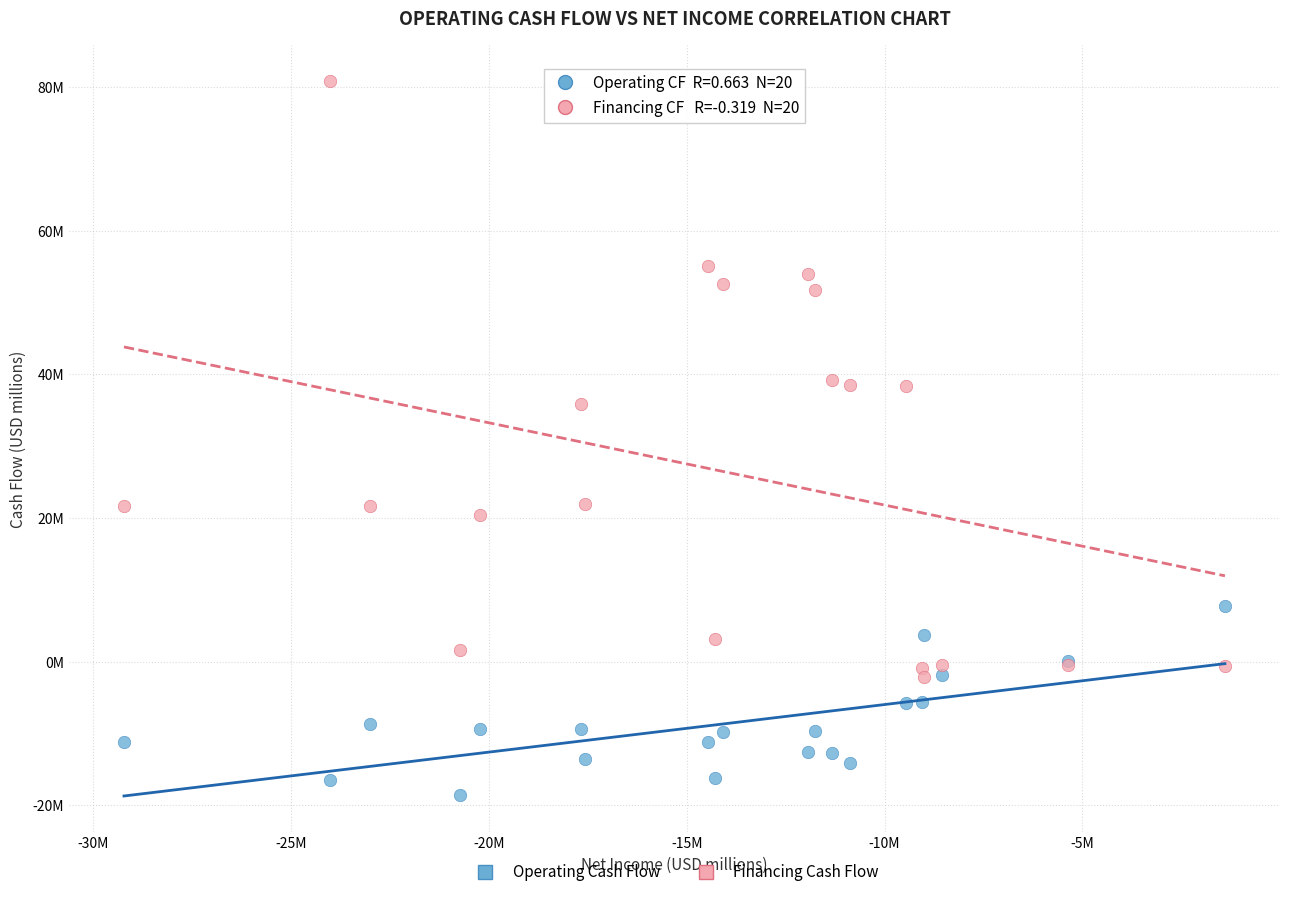

Which series has the largest Y range (max minus min)?

Financing Cash Flow